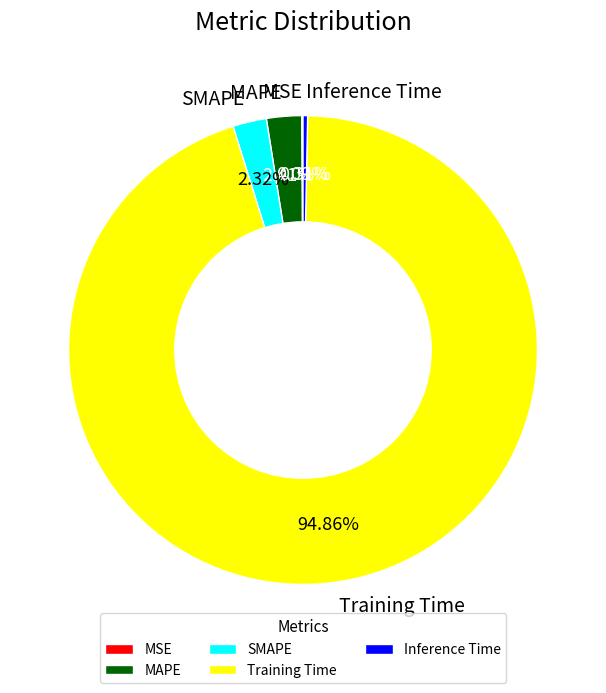

Do Inference Time and Training Time together represent more than half of the pie?

Yes